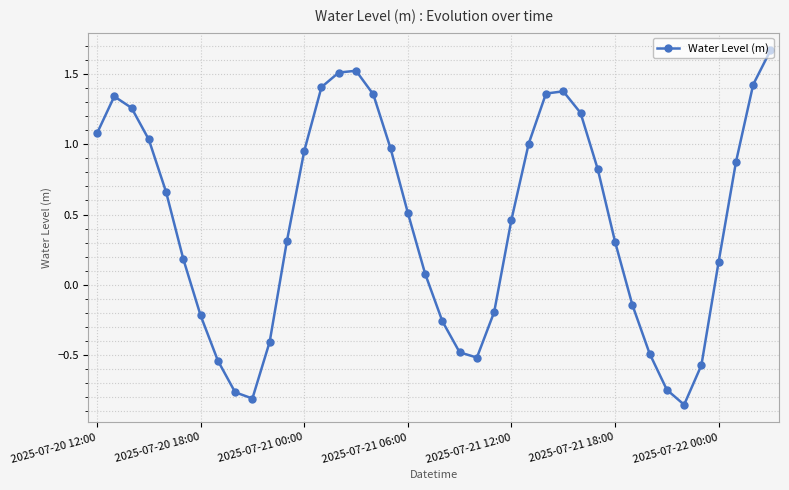

How many interior local valleys (lower than both neighbors) does the data have?

3